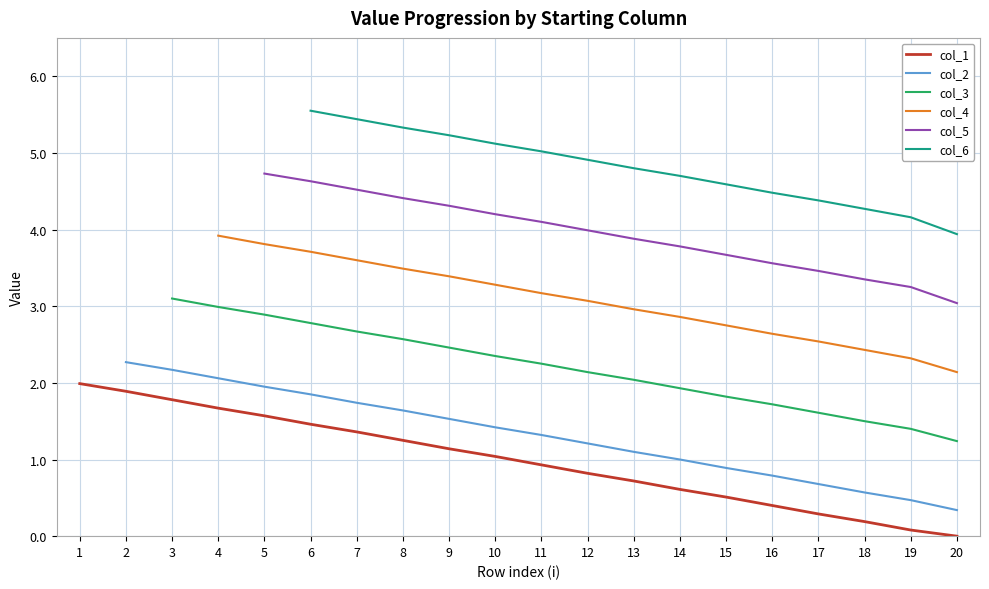

True or false: col_1 has a value of 1.5 at 6.

True